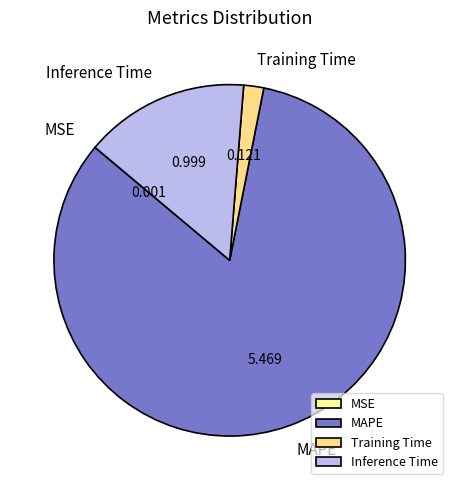

Which slice is the largest?

MAPE